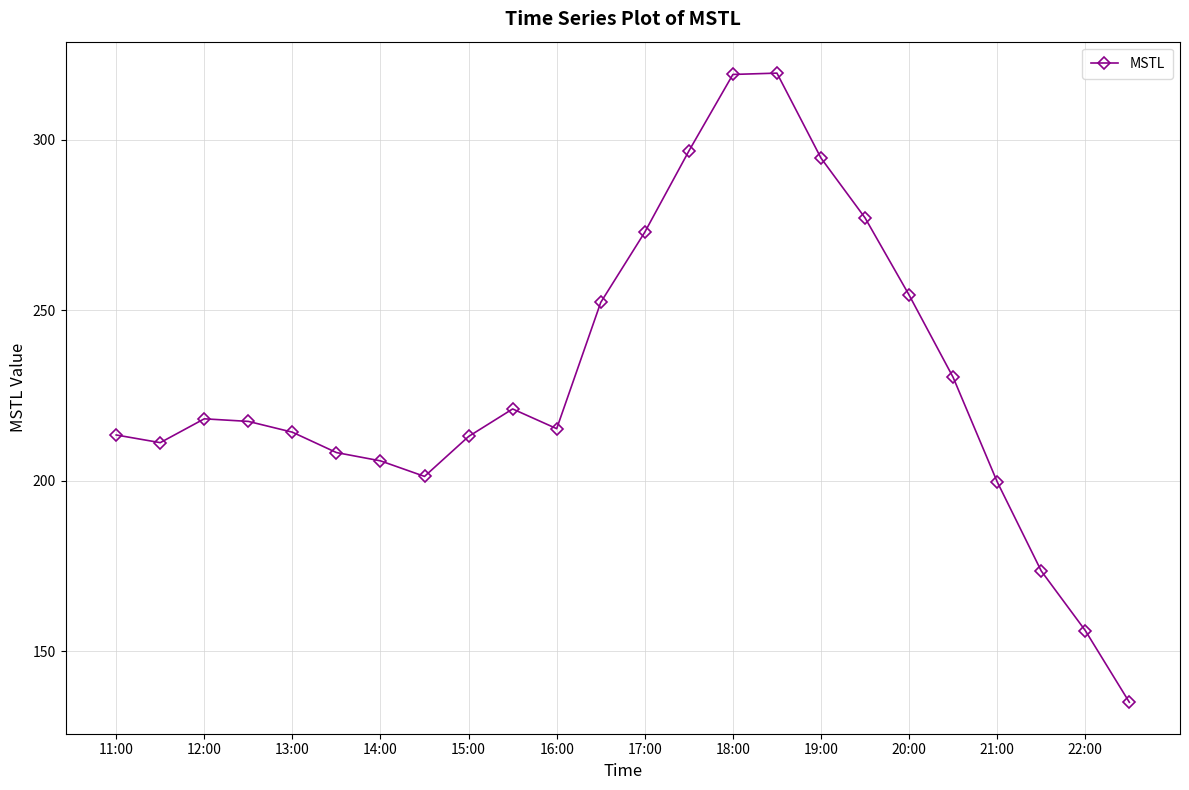

True or false: there are more than 0 points higher than both neighbors.

True